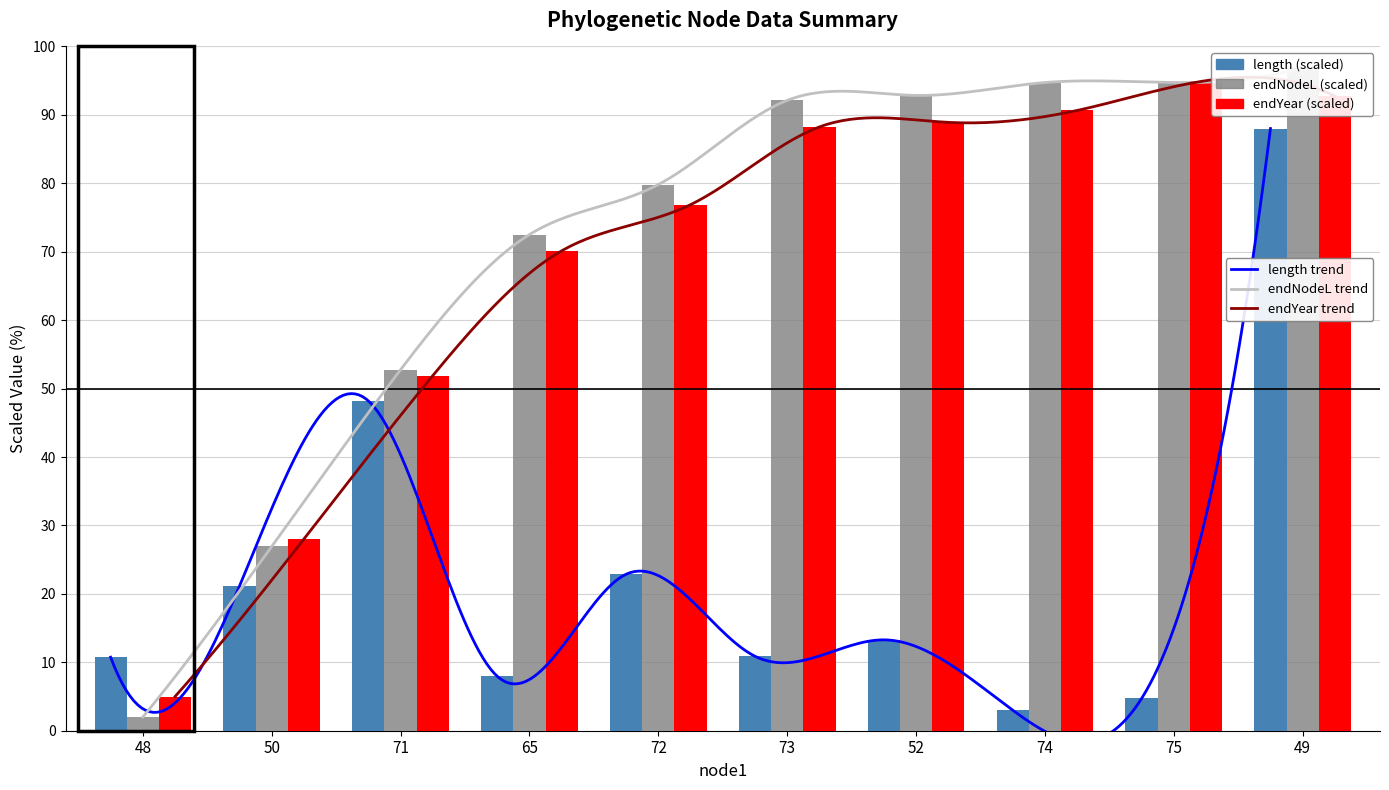

What is the maximum value for endYear?

95.0